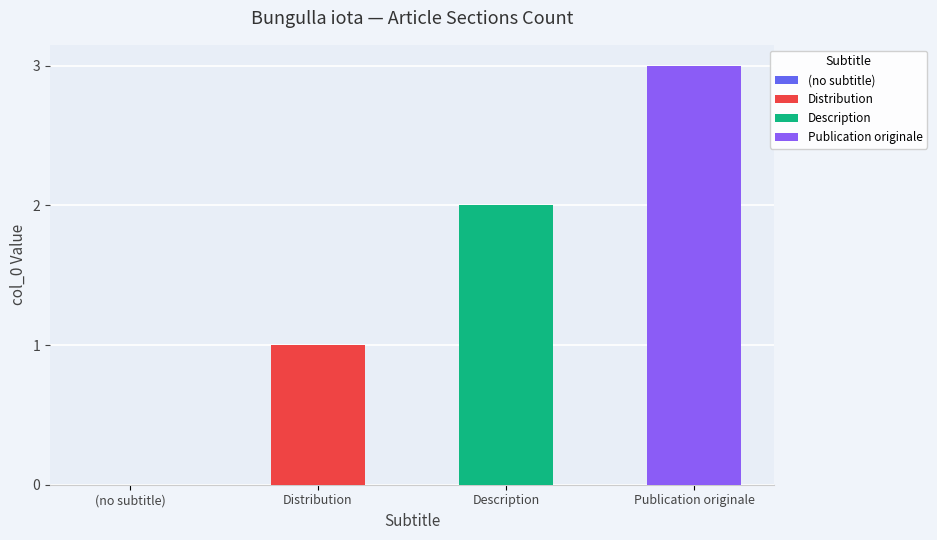

Are the bars horizontal?

No